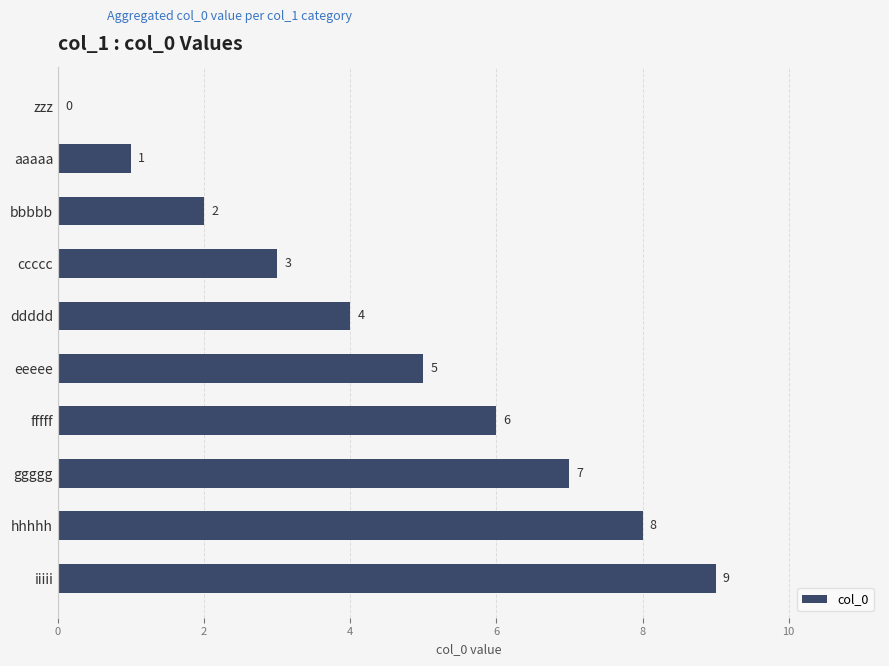

What is the sum of all values?

45